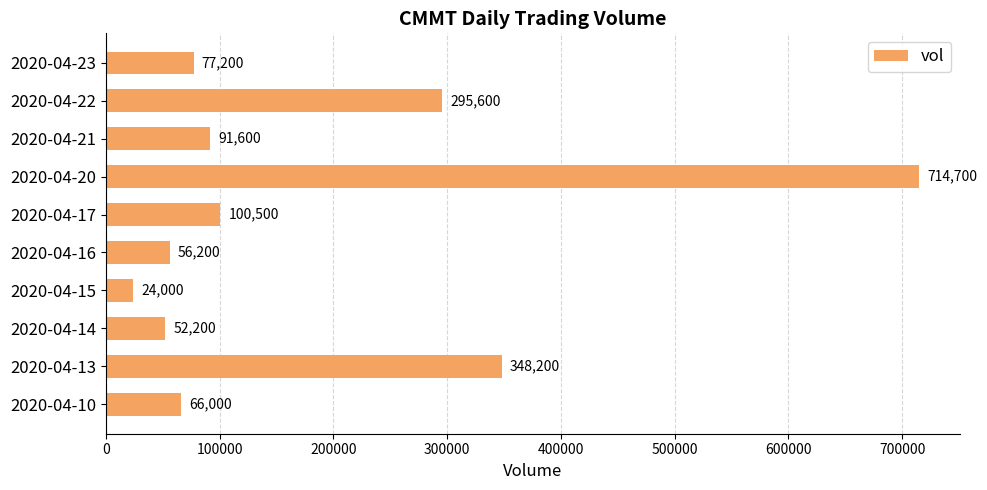

Reading top to bottom, what are all the values shown in this chart?

77200	295600	91600	714700	100500	56200	24000	52200	348200	66000